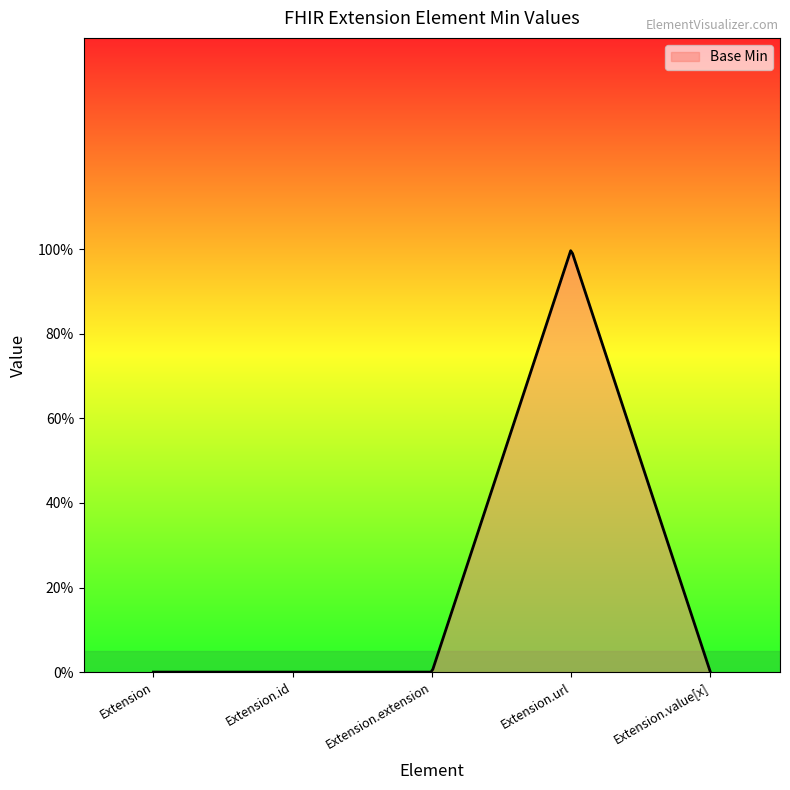

Does the chart display data point markers on the line(s)?

No